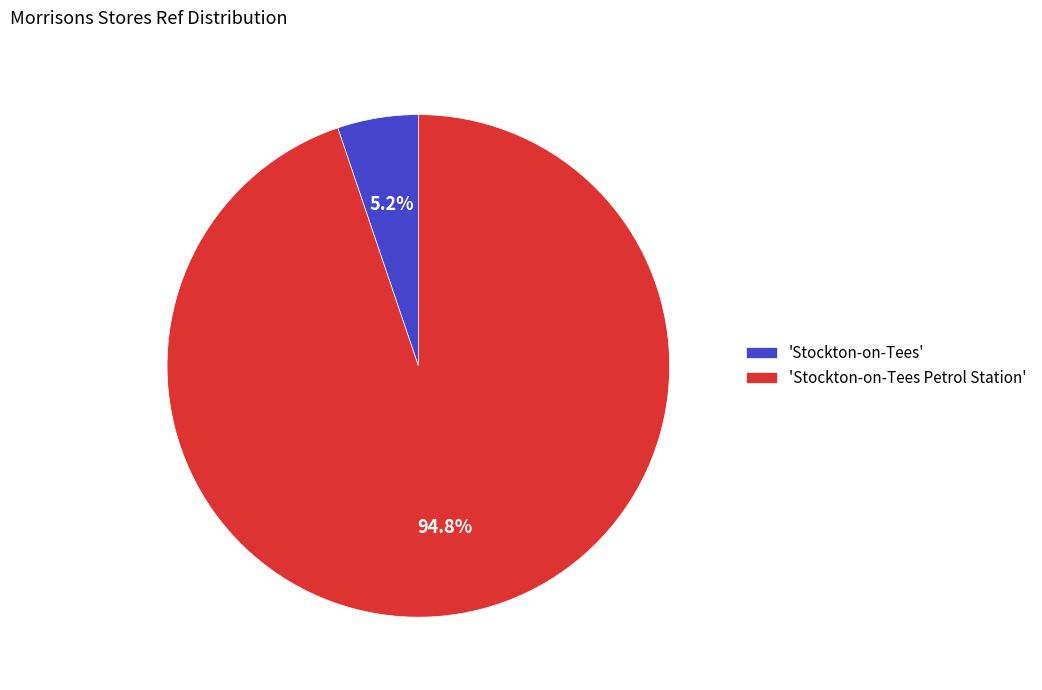

Is there a majority slice in this chart?

Yes